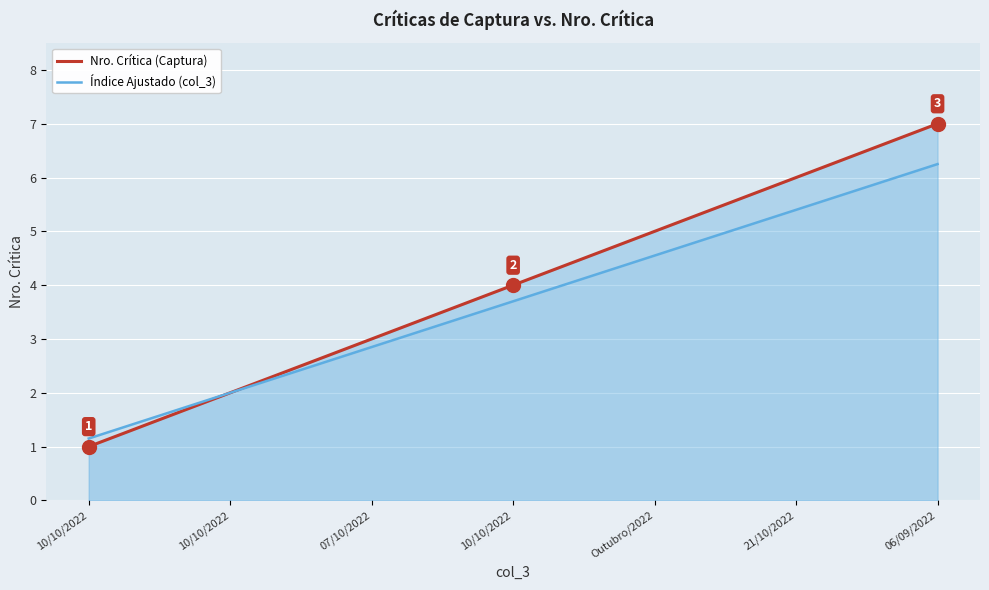

Reading left to right, transcribe all the data shown in this chart.

Nro. Crítica (Captura): 1.0	2.0	3.0	4.0	5.0	6.0	7.0
Índice Ajustado (col_3): 1.1	2.0	2.8	3.7	4.5	5.4	6.2